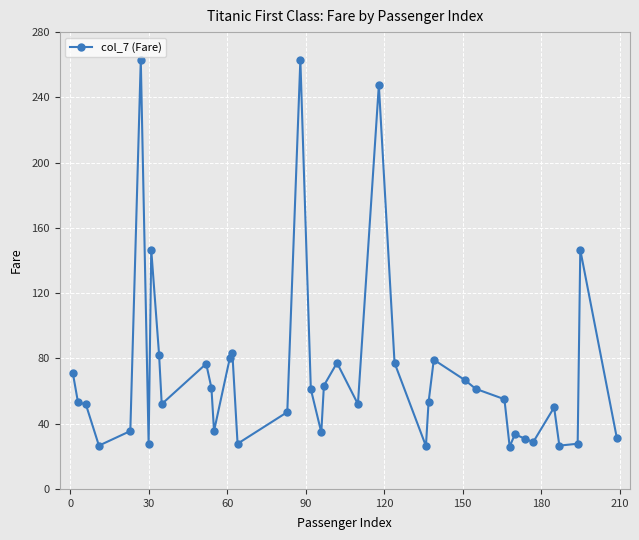

What is the minimum value shown in the chart?

25.9